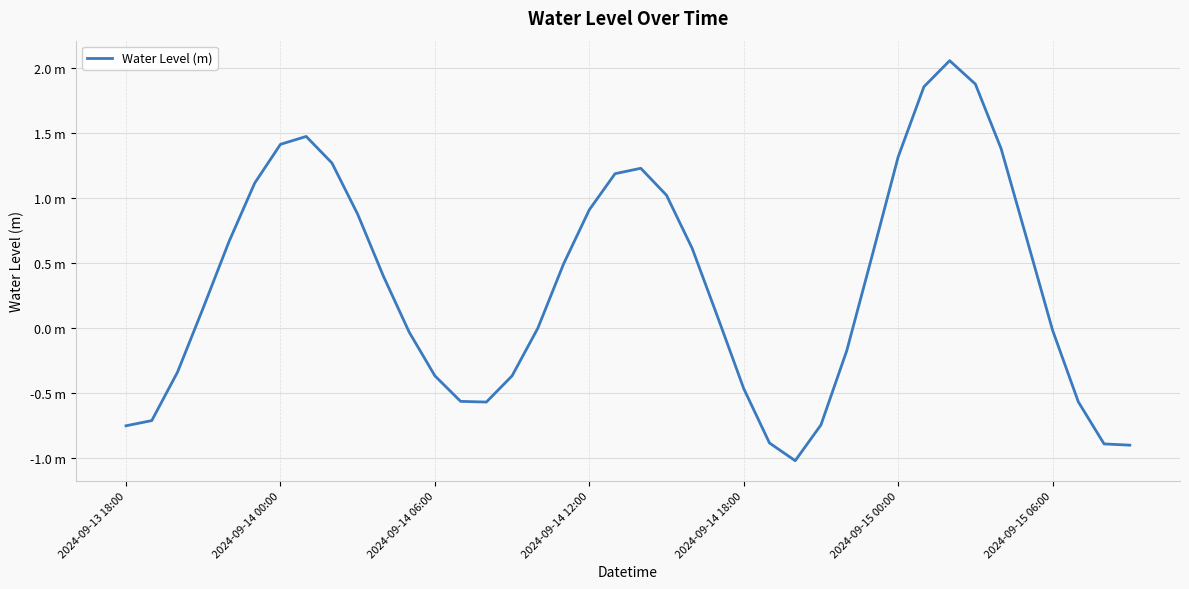

Where is the first local maximum?

7